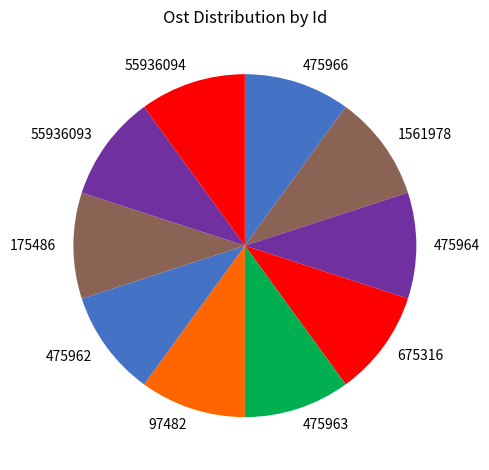

Is it true that 175486 is 10% of the pie?

True